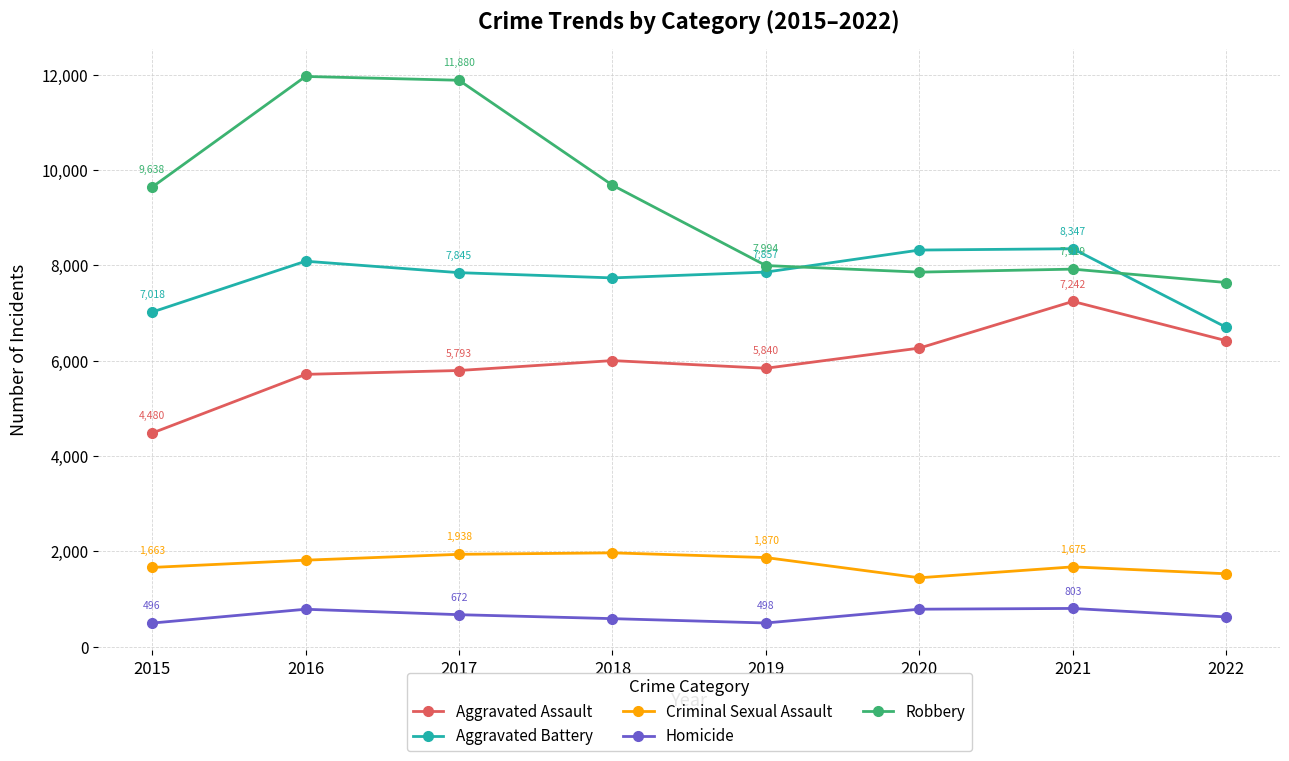

At which category is the sum across all series the highest?

2016